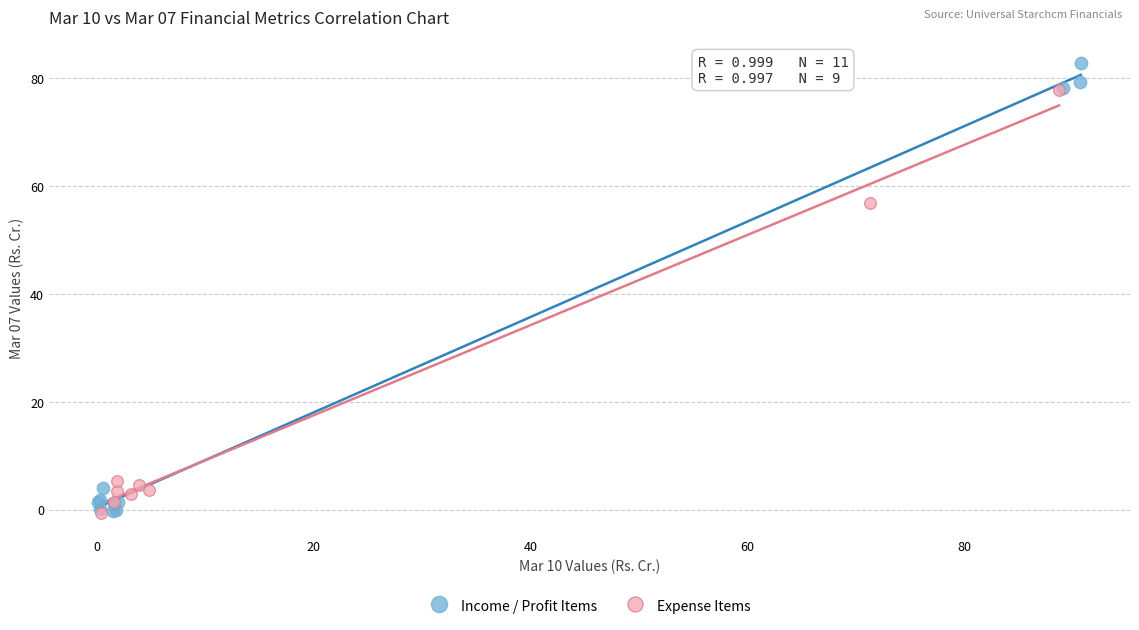

Which series reaches the maximum Y coordinate?

Income / Profit Items